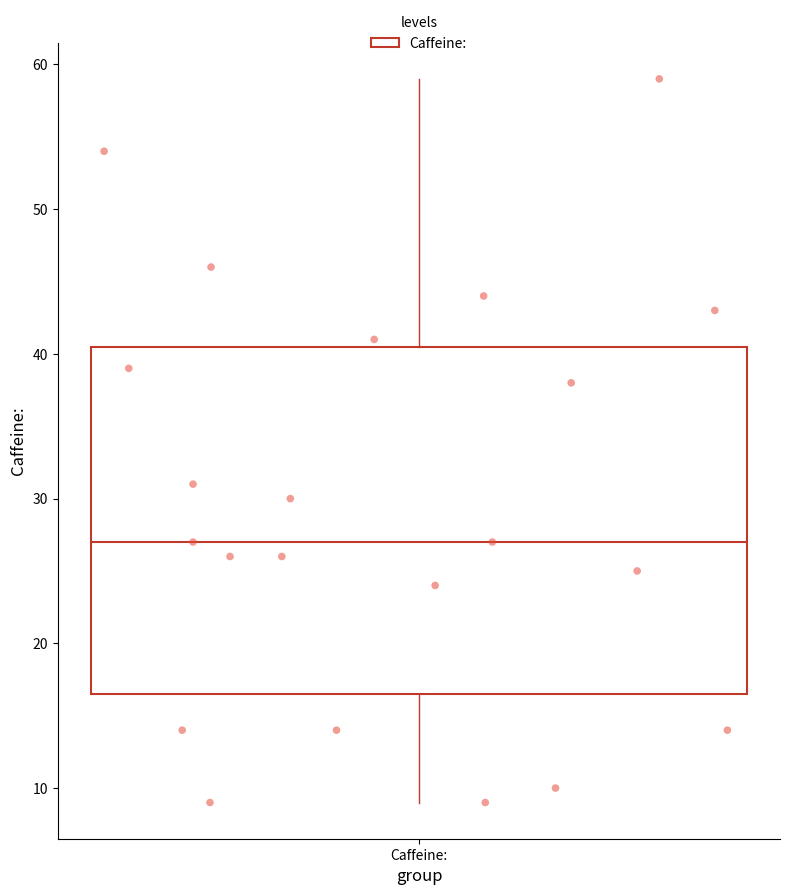

Read this box plot against the y-axis: the position of the median line, the range covered by the box, and the ends of both whiskers. The values are not printed on the chart, so give them approximately, as read against the axis.

median 27, box 17 to 41, whiskers 9 to 59